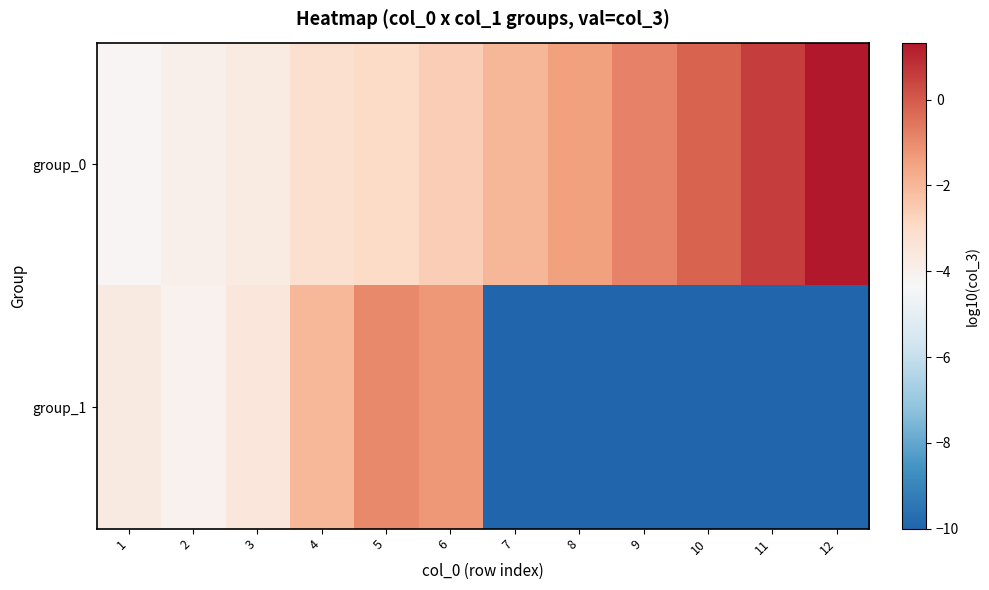

Reading left to right, what are all the values shown in this chart?

group_0: 1=-4.2	2=-4.0	3=-3.7	4=-3.1	5=-3.0	6=-2.6	7=-2.0	8=-1.4	9=-0.8	10=-0.2	11=0.5	12=1.3
group_1: 1=-3.7	2=-4.1	3=-3.5	4=-2.0	5=-0.9	6=-1.3	7=-10.0	8=-10.0	9=-10.0	10=-10.0	11=-10.0	12=-10.0